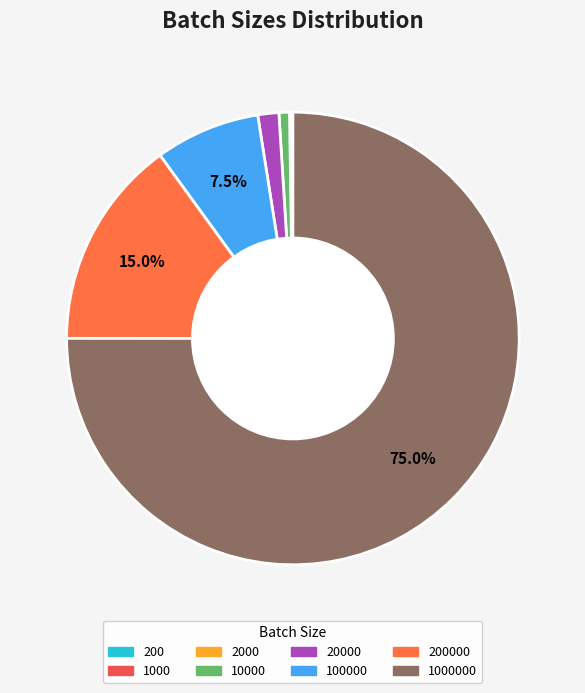

Which slice is the largest?

1000000